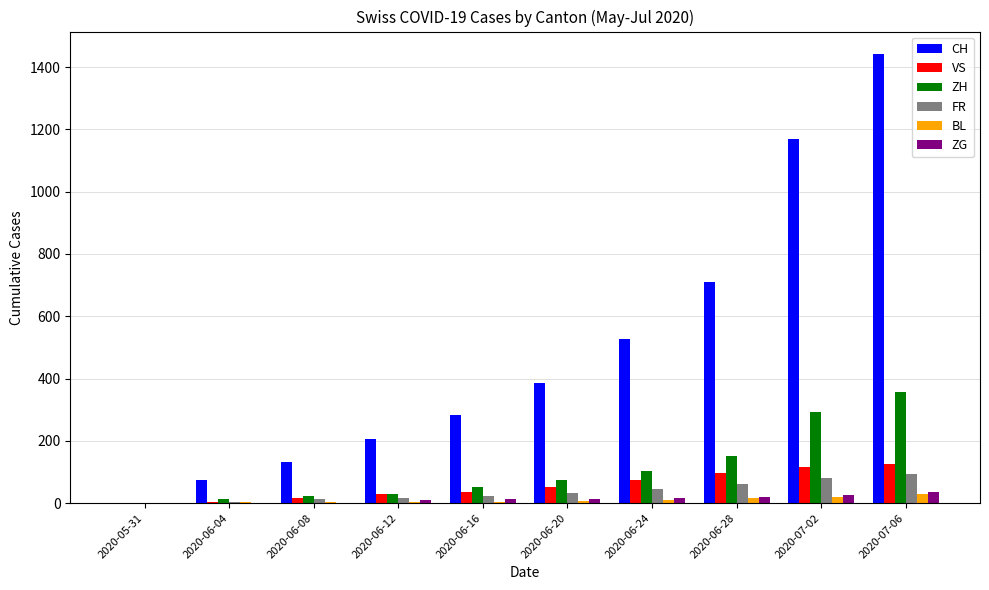

What are all the series names shown in the legend?

CH, VS, ZH, FR, BL, ZG